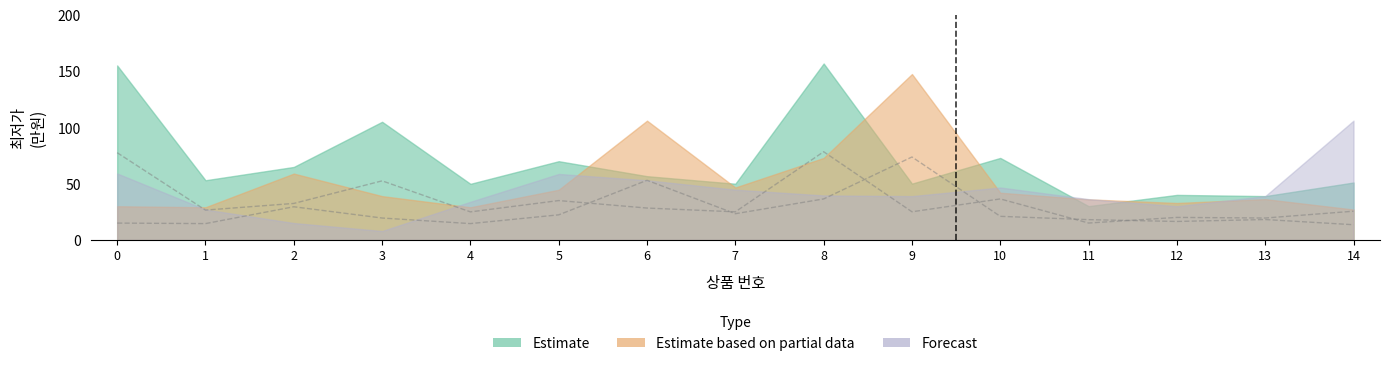

True or false: Estimate based on partial data has more than 1 points higher than both neighbors.

True